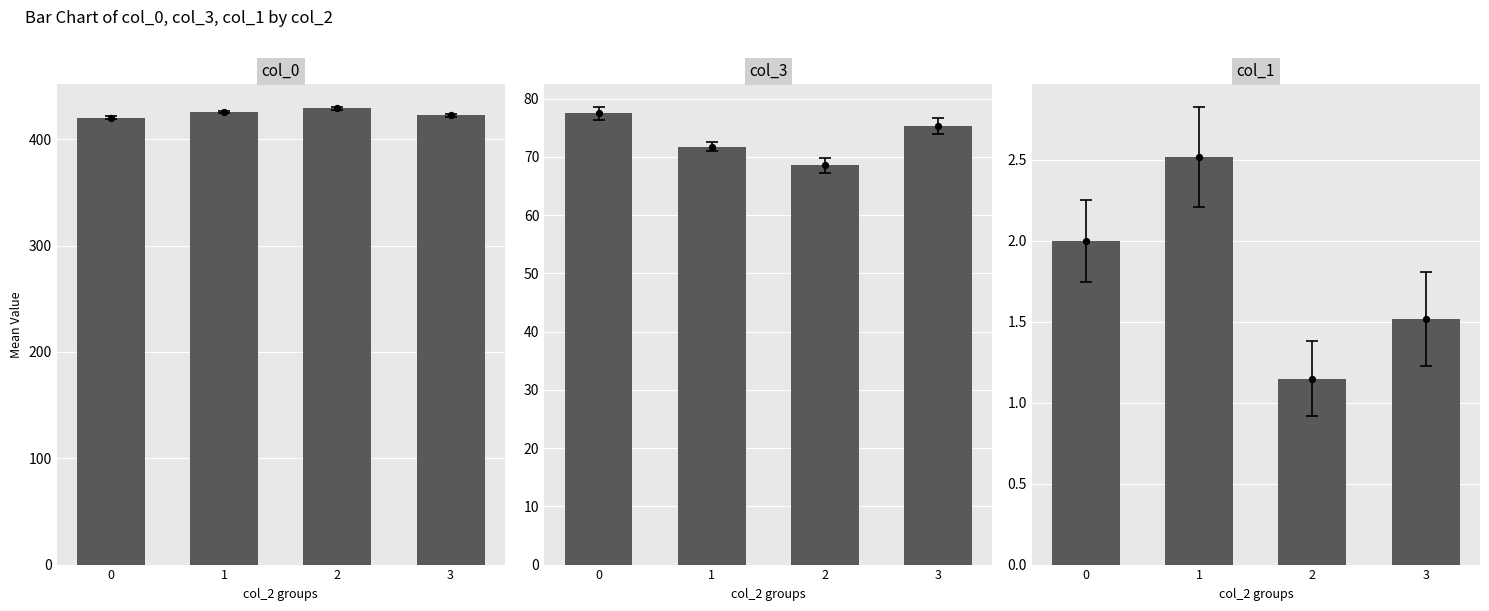

Which series contains the lowest Y value?

col_1